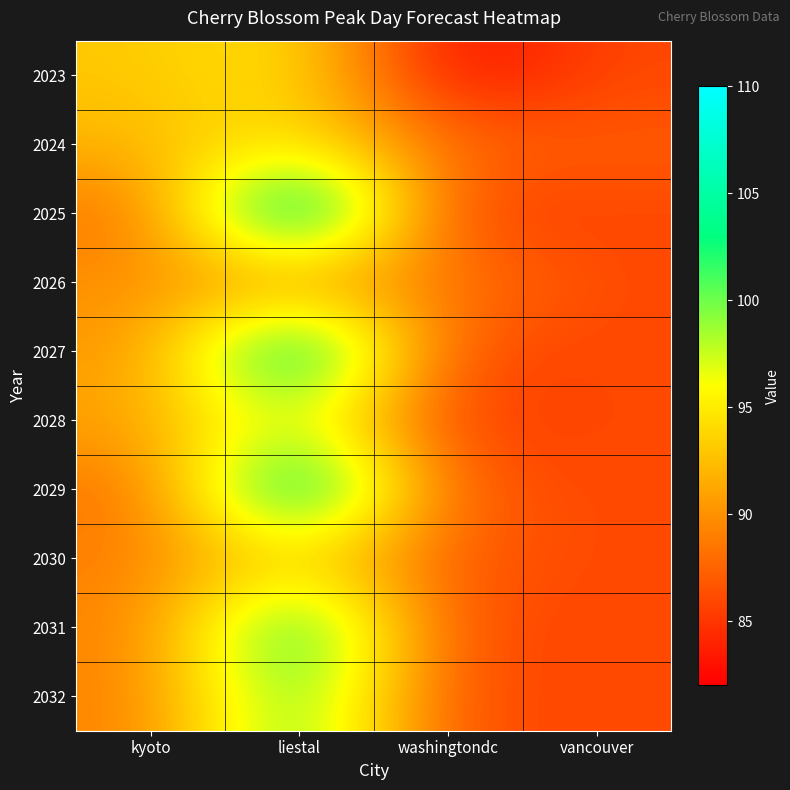

What is the minimum value shown in the chart?

82